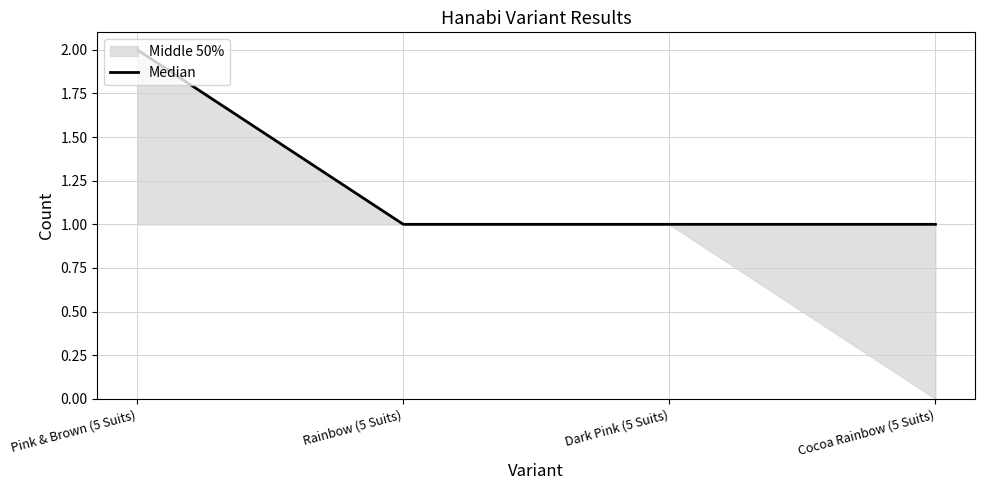

What is the minimum value shown in the chart?

1